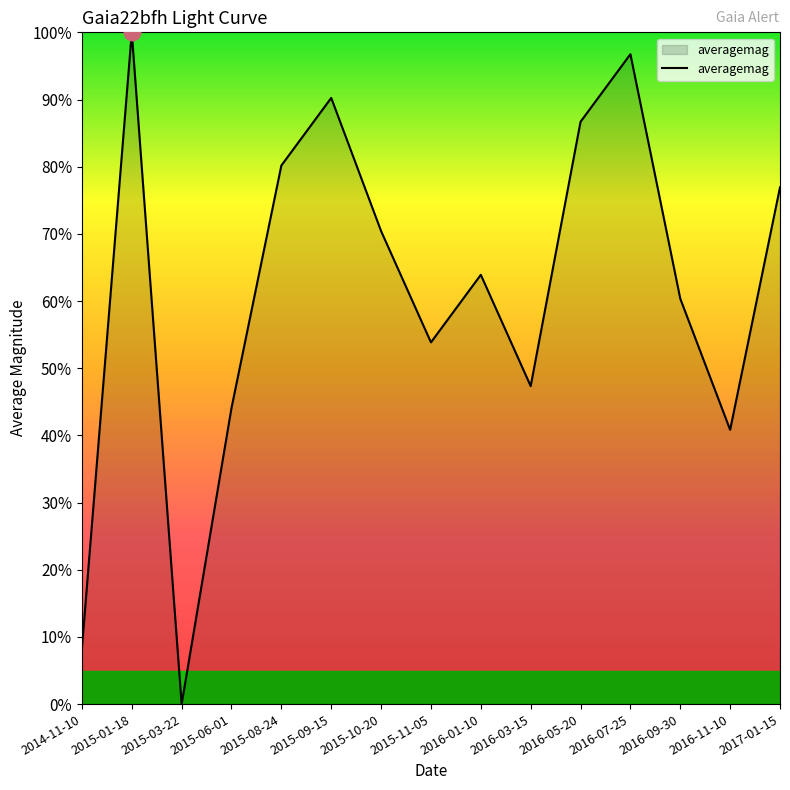

Is this an area chart (filled region under the line)?

Yes